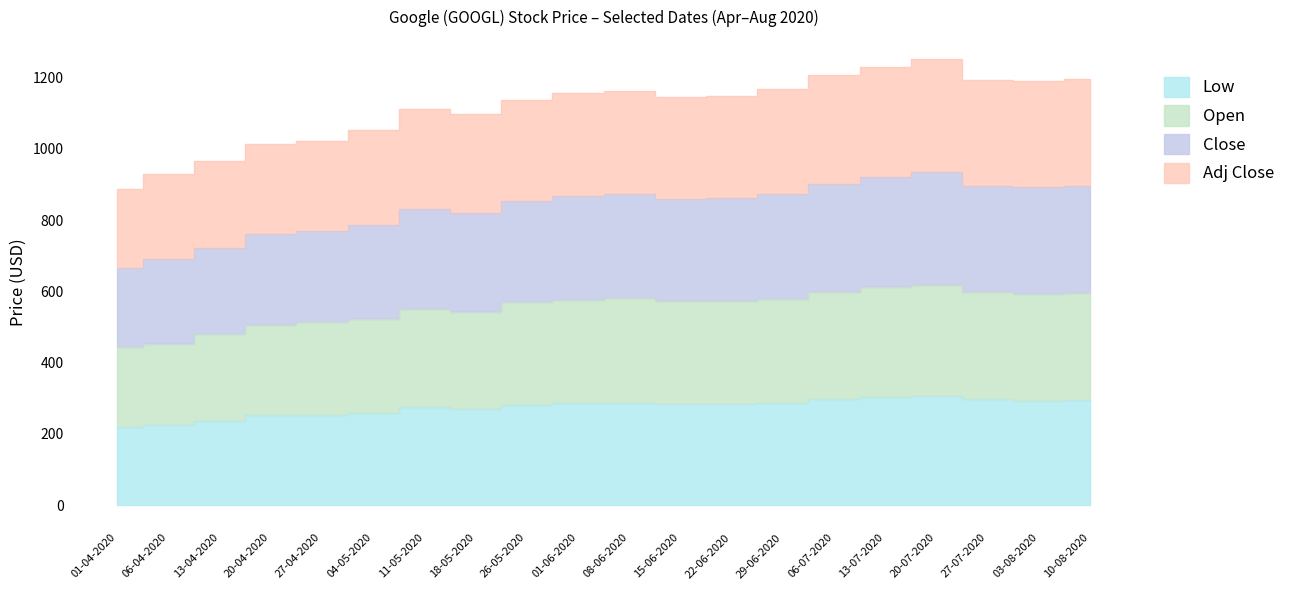

True or false: Close and Adj Close cross at least once.

False